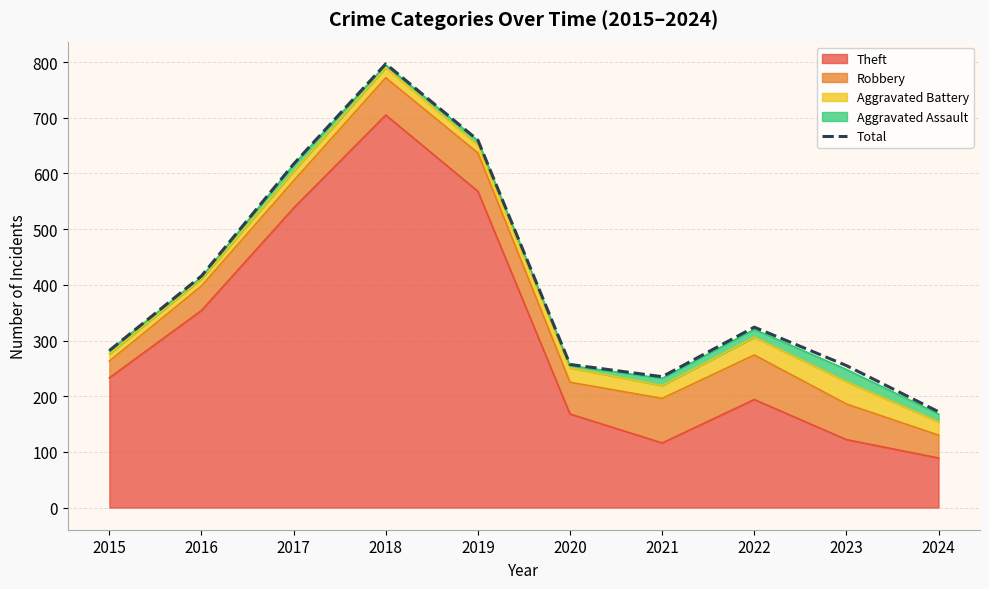

Rank the categories by value from lowest to highest.

2024, 2021, 2023, 2020, 2015, 2022, 2016, 2017, 2019, 2018